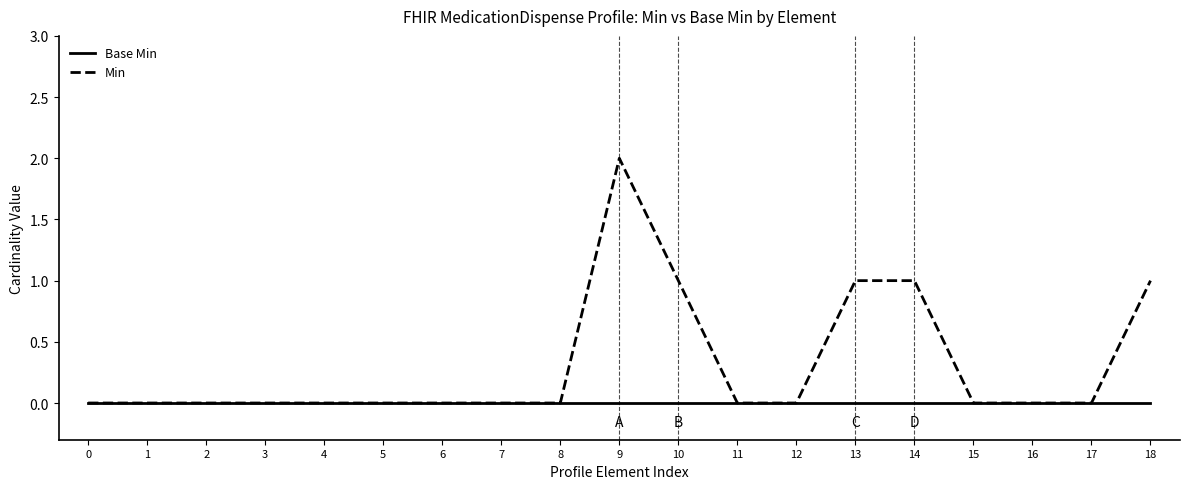

Reading left to right, list all the values displayed in this chart.

Base Min: 0	0	0	0	0	0	0	0	0	0	0	0	0	0	0	0	0	0	0
Min: 0	0	0	0	0	0	0	0	0	2	1	0	0	1	1	0	0	0	1